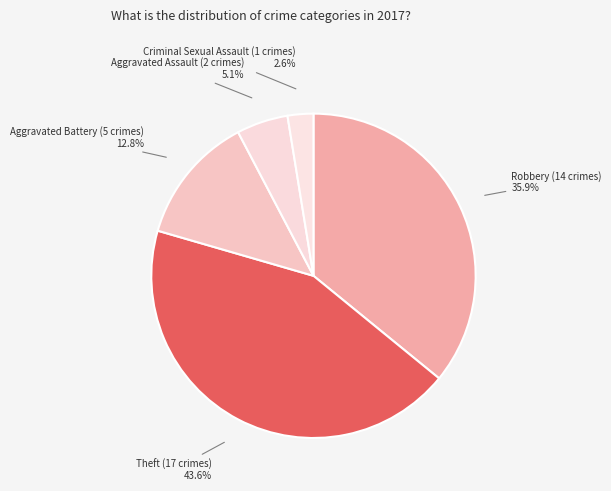

To the nearest percent, what is the combined percentage of Criminal Sexual Assault and Robbery?

38%